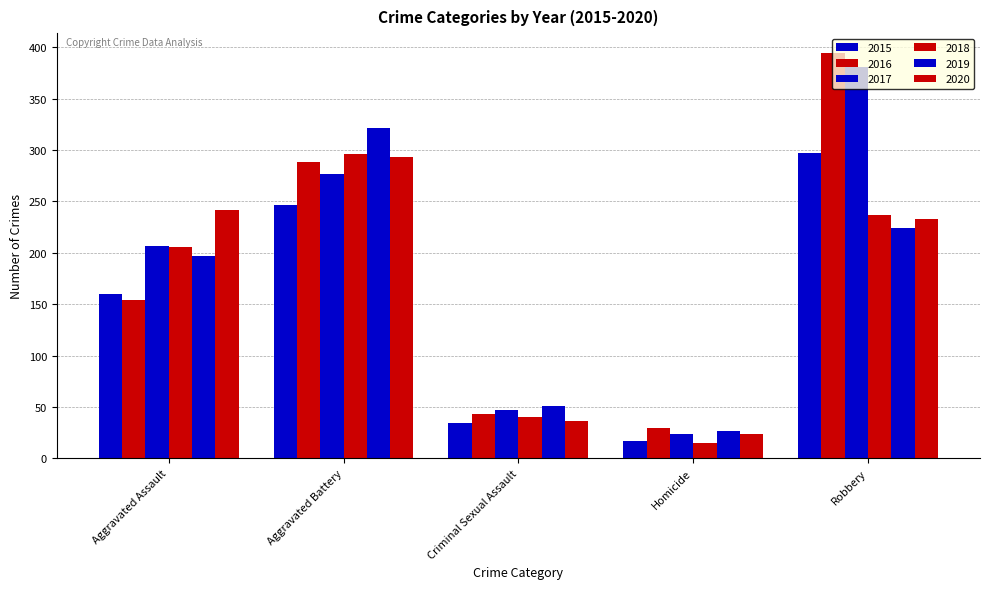

At how many categories does at least one series exceed 66?

3